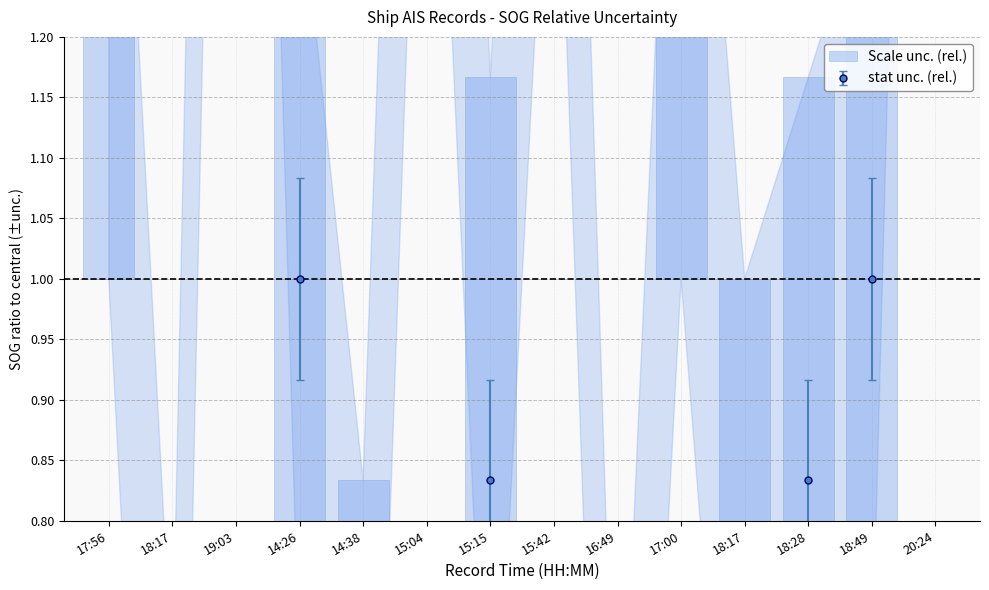

Which category has the lowest value across all series?

16:49